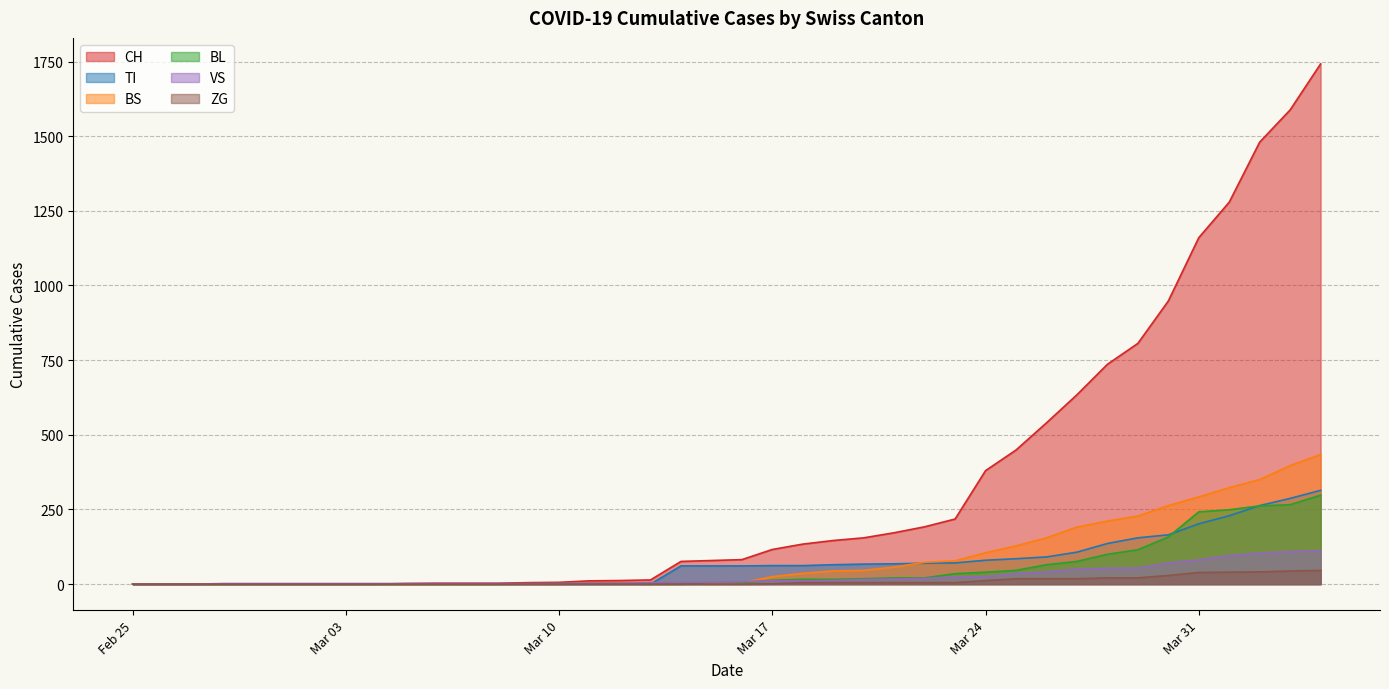

Which series has the largest range (max minus min)?

CH